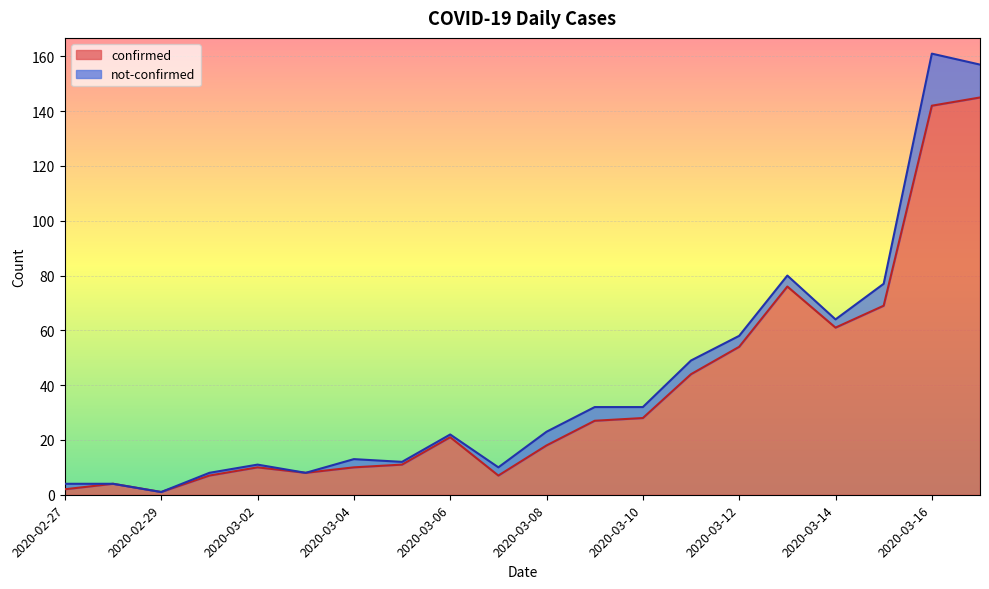

What is the difference between the maximum and minimum values?

144